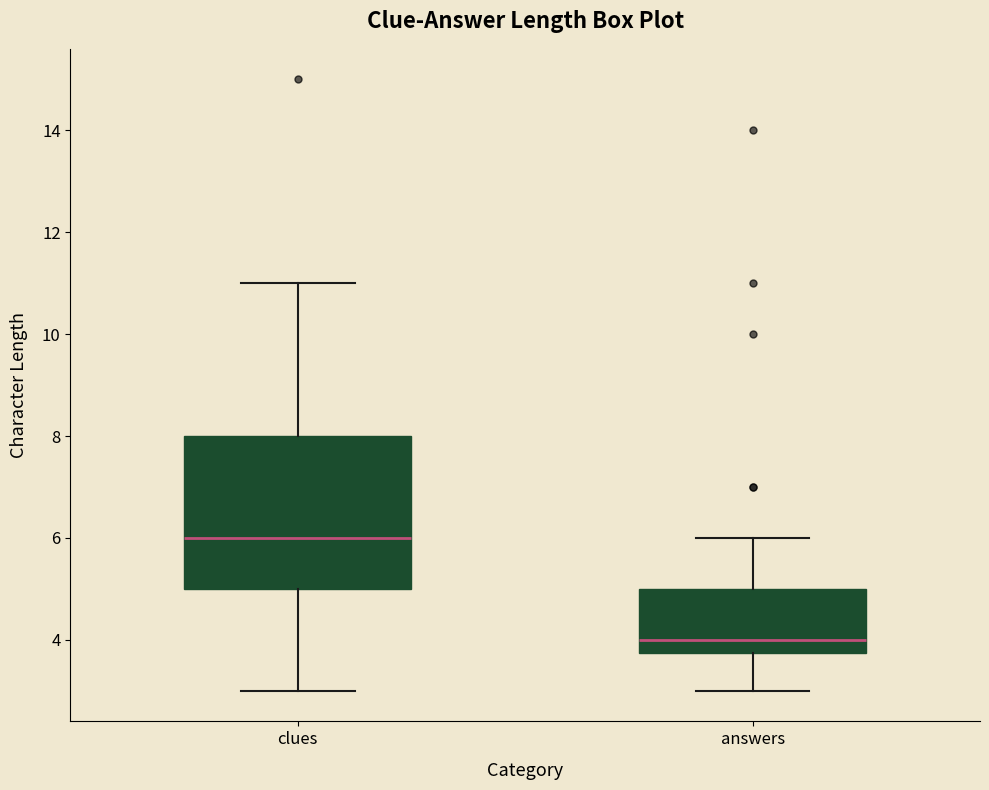

Which box has the highest median line?

clues